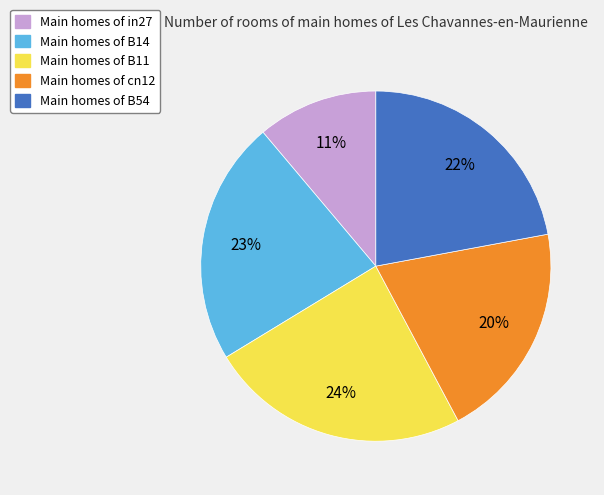

Is there any slice that represents more than half of the pie?

No